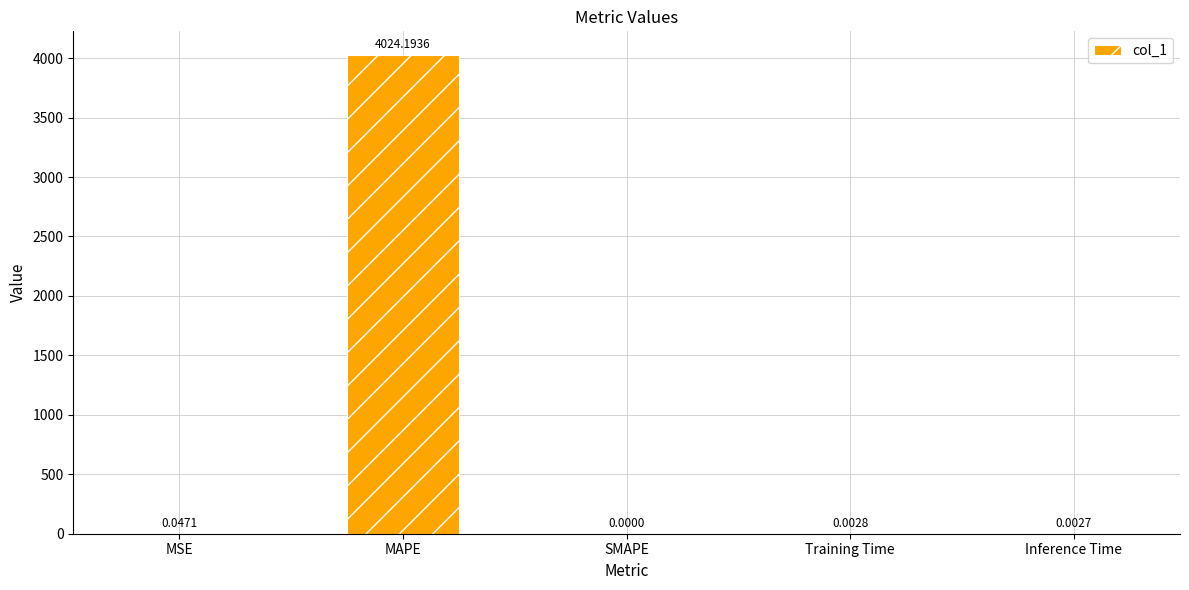

Where is the data nearest to the value 2012?

MSE